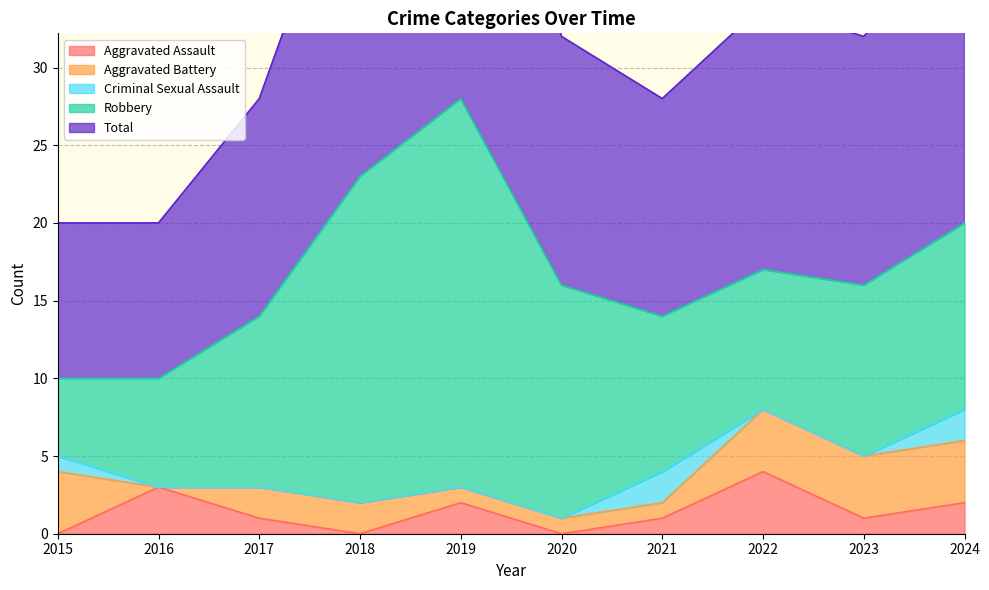

What is the maximum value for Criminal Sexual Assault?

2